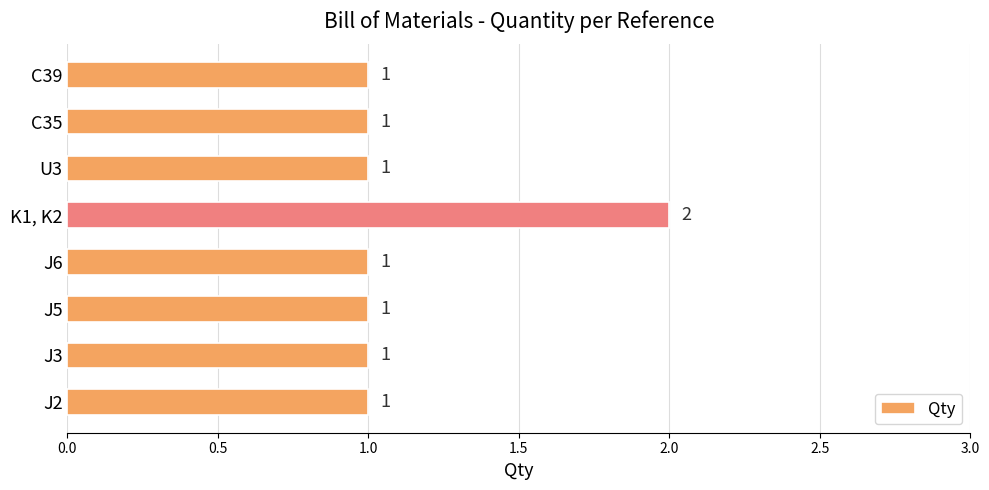

True or false: the data shows 1 at C39.

True